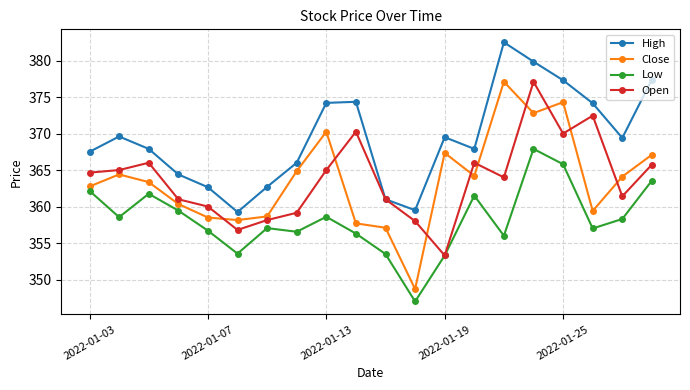

True or false: Close and Open intersect in this chart.

True